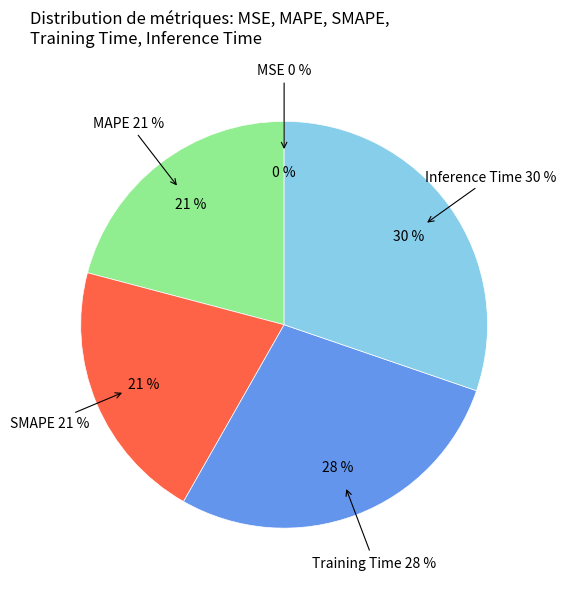

Rank the categories by value from lowest to highest.

MSE, SMAPE, MAPE, Training Time, Inference Time